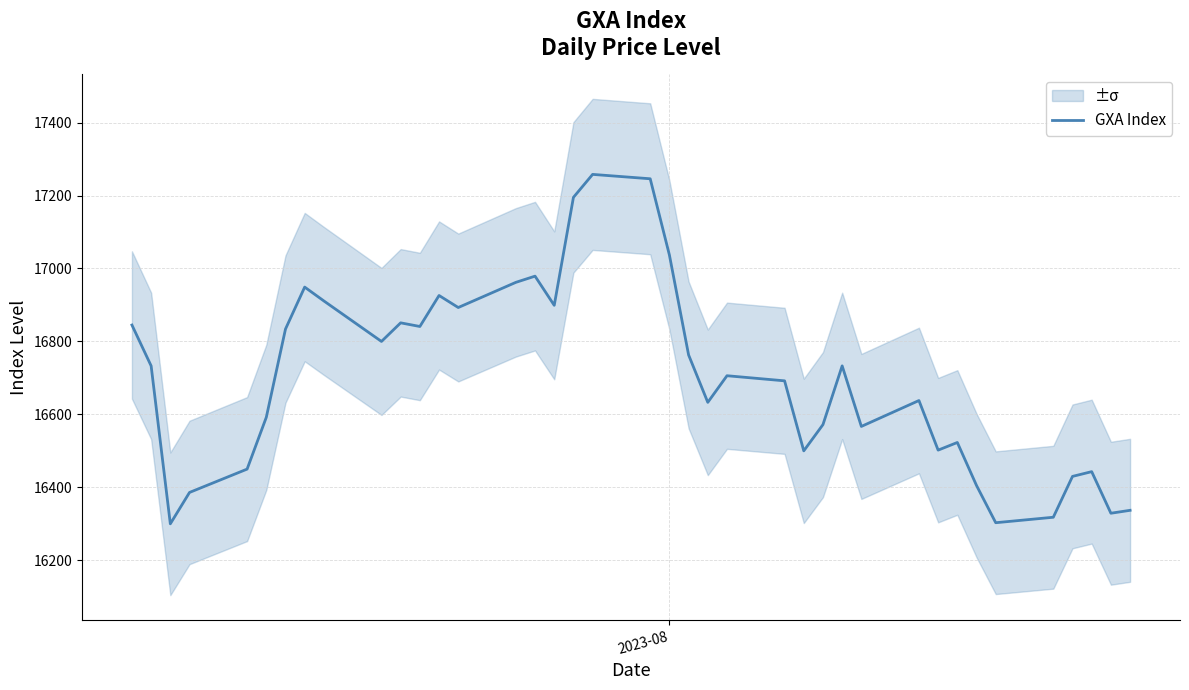

What is the minimum value for GXA Index?

16300